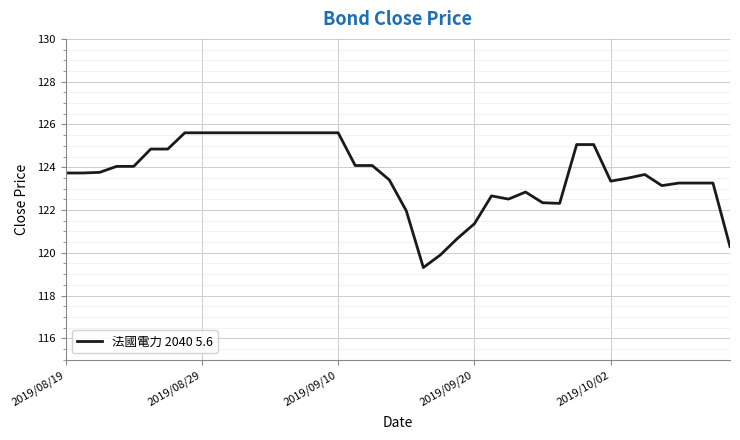

What is the maximum value shown in the chart?

125.6